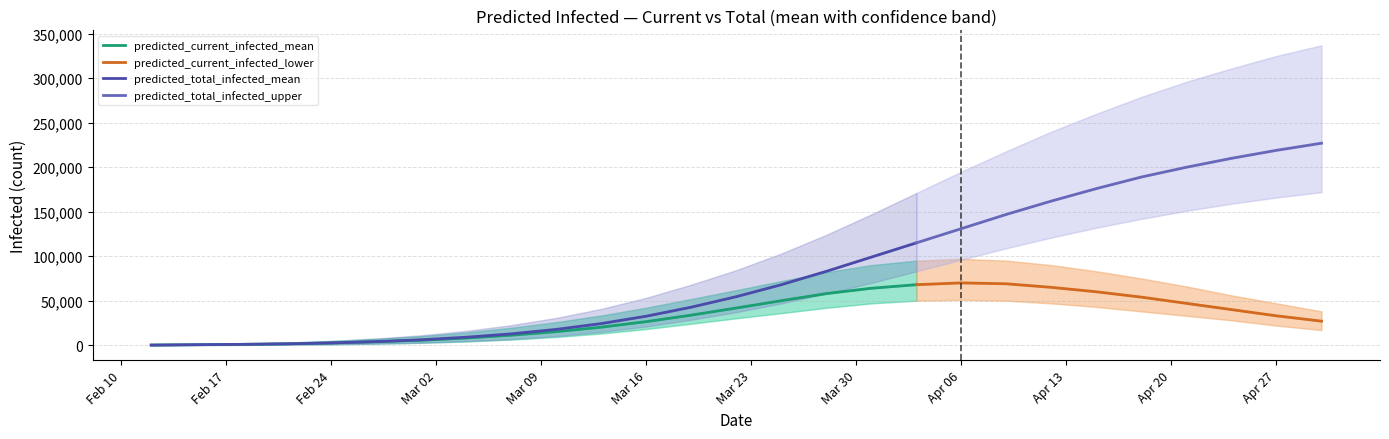

What is the spread (max minus min) of values at 25?

303000